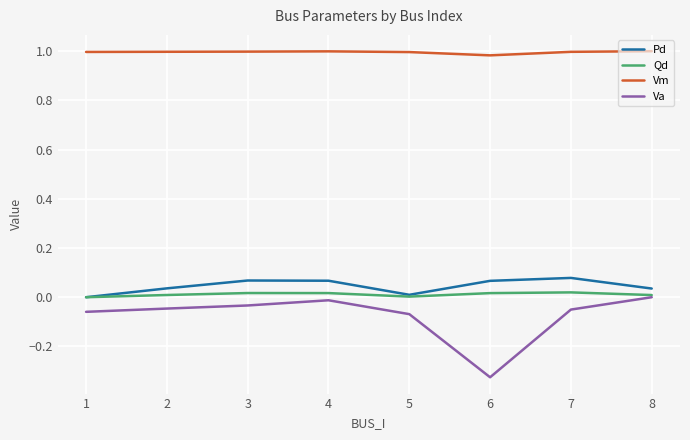

True or false: Vm has a value of 1.5 at 6.

False